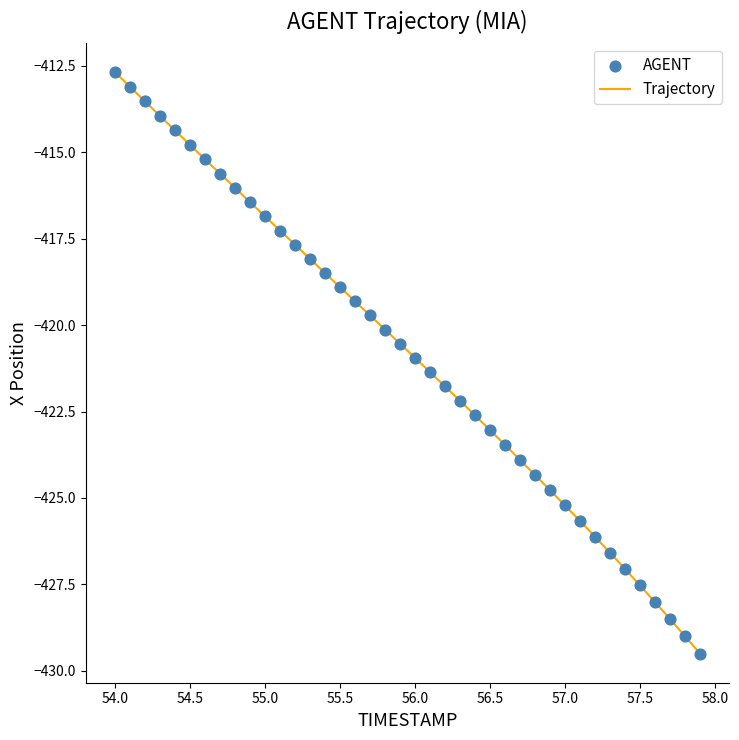

What is the minimum value shown in the chart?

-429.5